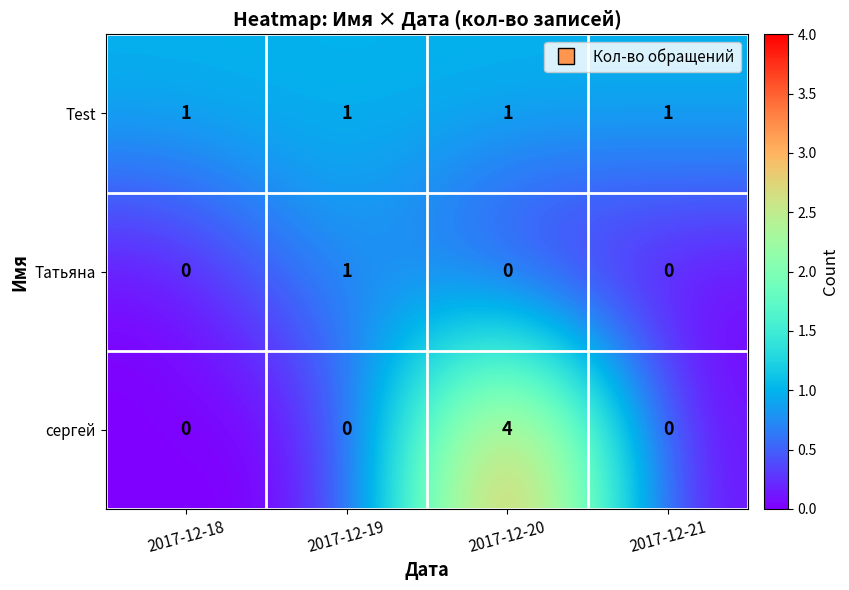

Is it true that сергей equals 0 at 2017-12-19?

True